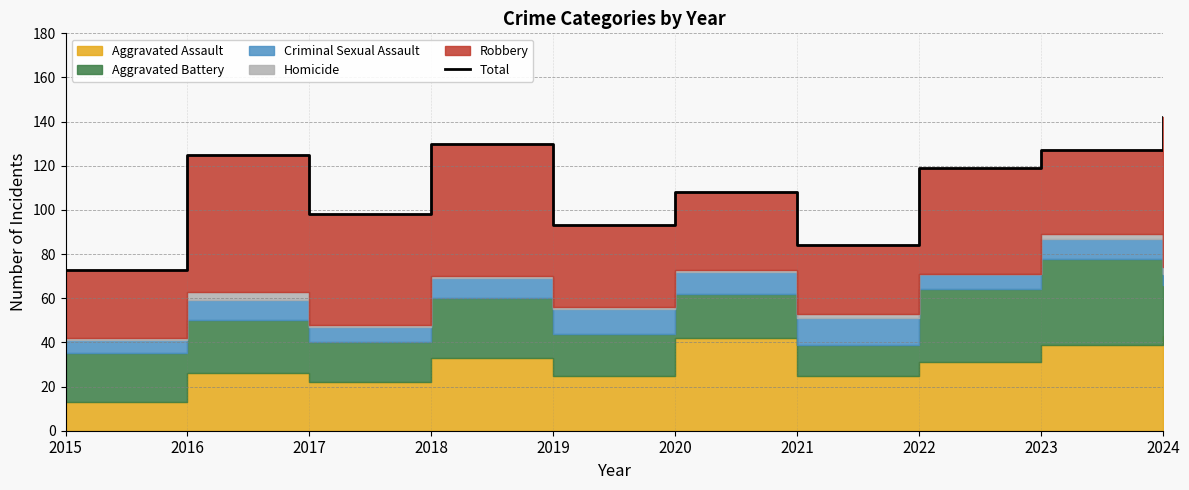

Read the value at 2022.

119